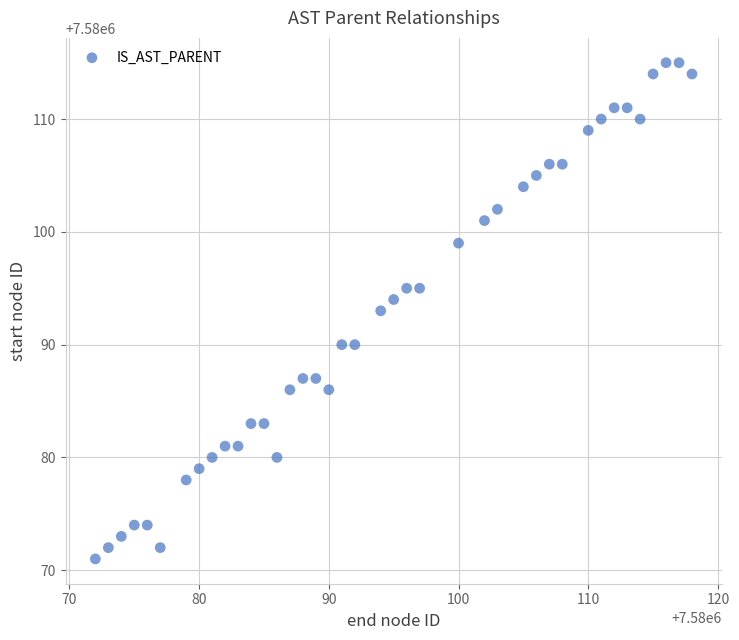

What is the range of Y values (max minus min)?

44